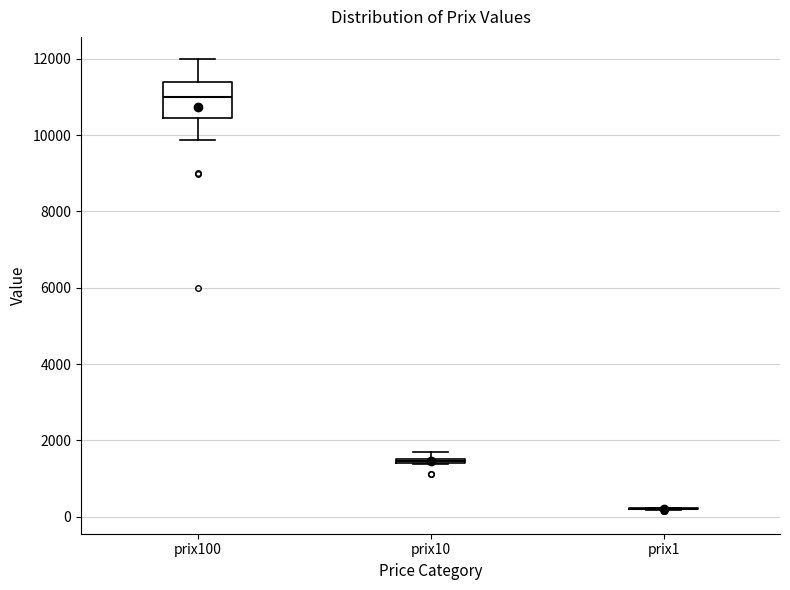

Which box is the tallest, from its lower edge to its upper edge?

prix100